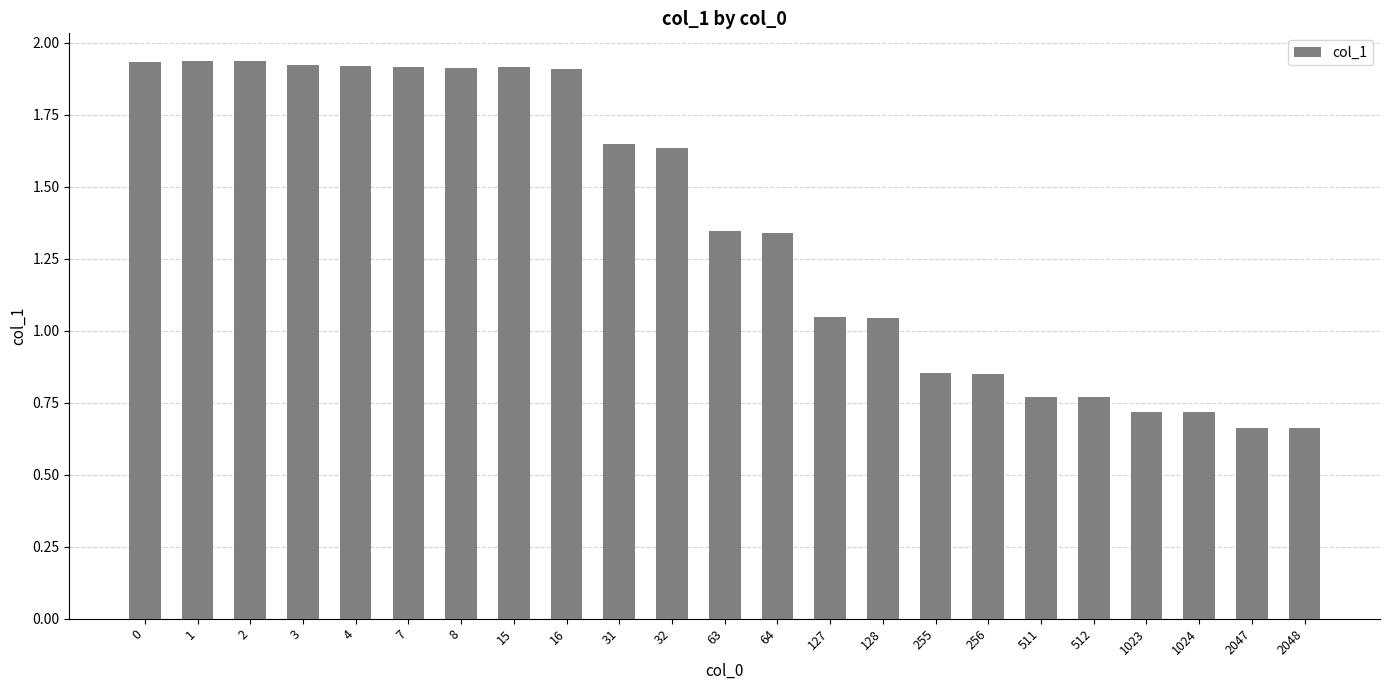

What is the average value?

1.4